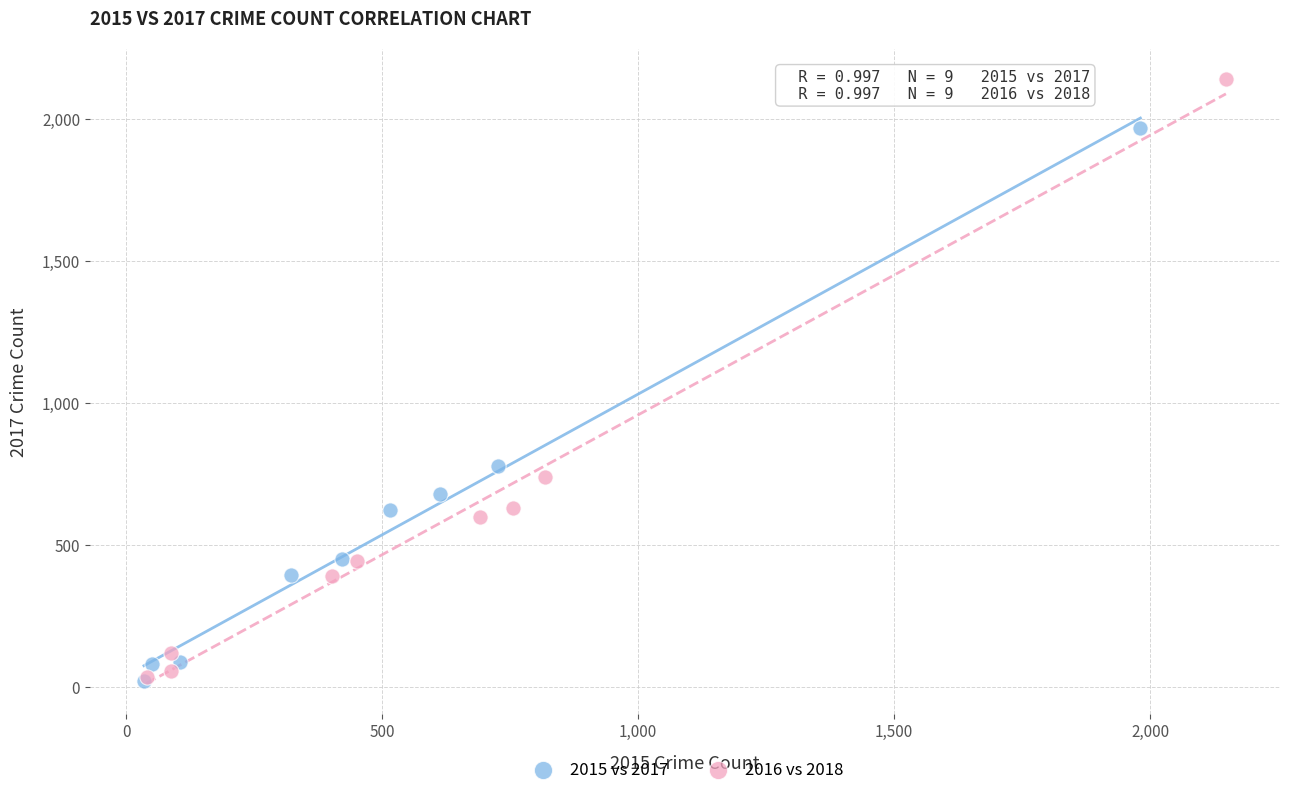

Which series has the largest Y range (max minus min)?

2016 vs 2018